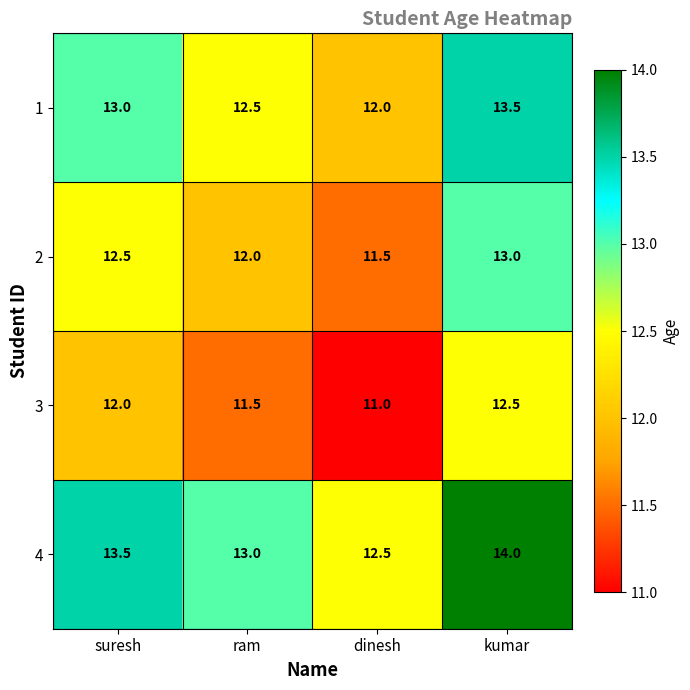

Reading left to right, extract all data points from this chart.

1: suresh=13.0	ram=12.5	dinesh=12.0	kumar=13.5
2: suresh=12.5	ram=12.0	dinesh=11.5	kumar=13.0
3: suresh=12.0	ram=11.5	dinesh=11.0	kumar=12.5
4: suresh=13.5	ram=13.0	dinesh=12.5	kumar=14.0